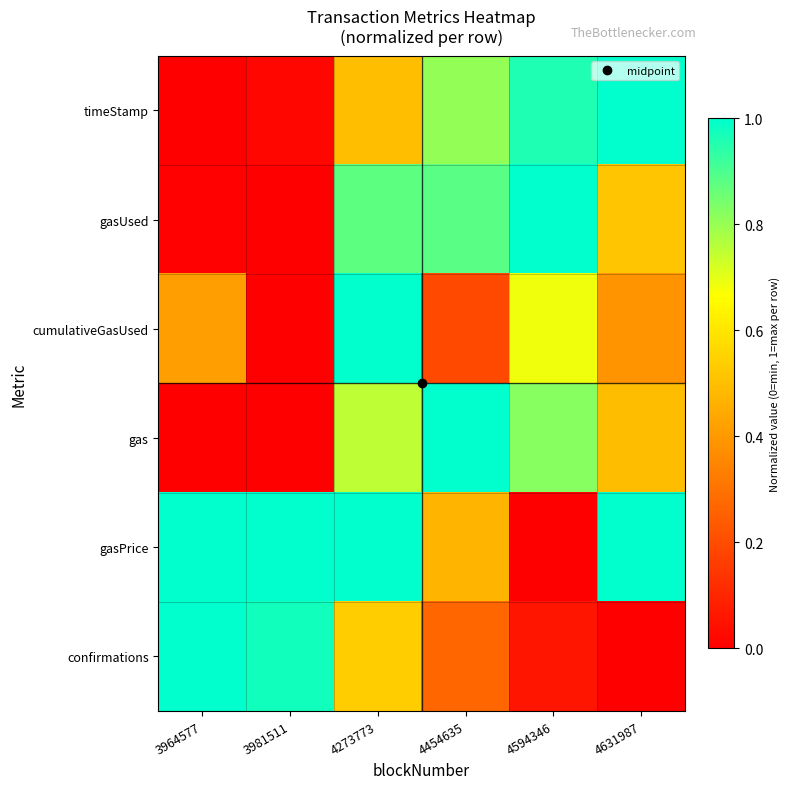

Which series has the widest spread of values?

timeStamp